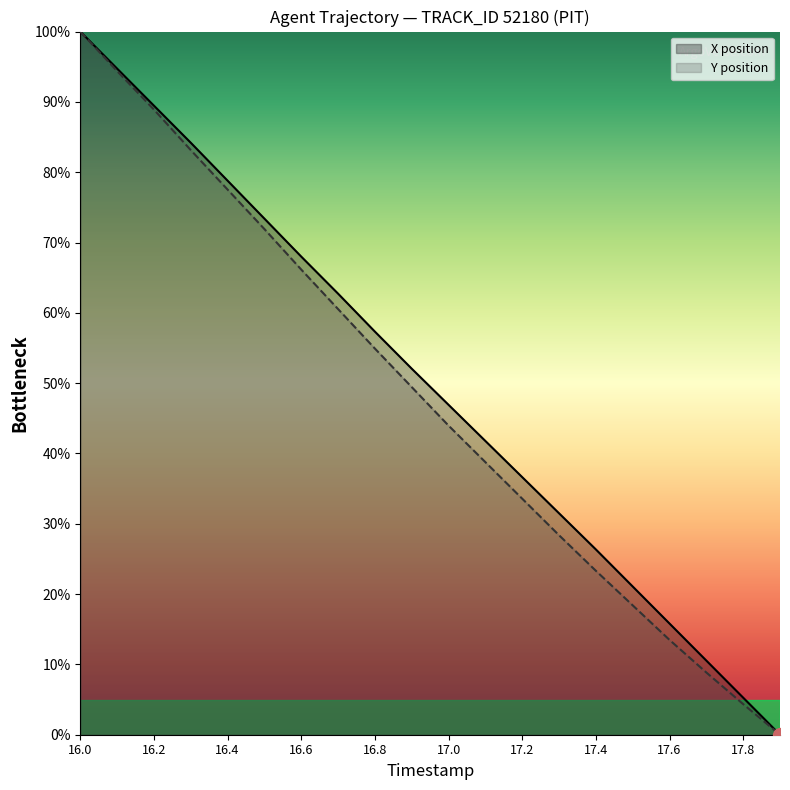

Which series has the largest total across all categories?

X position